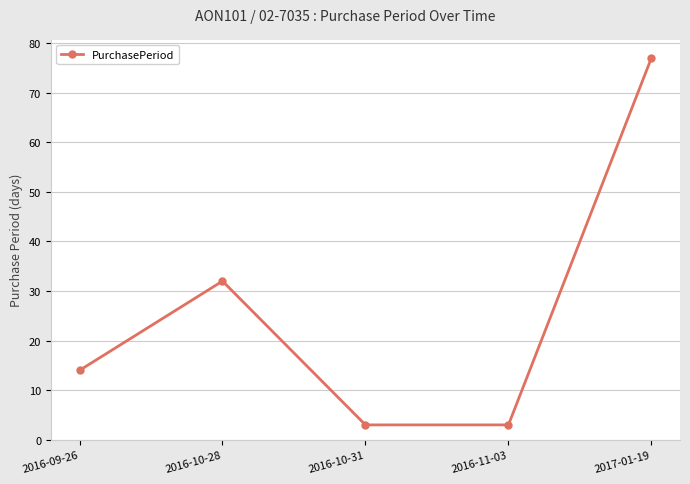

True or false: the data has more than 1 interior local peaks.

False